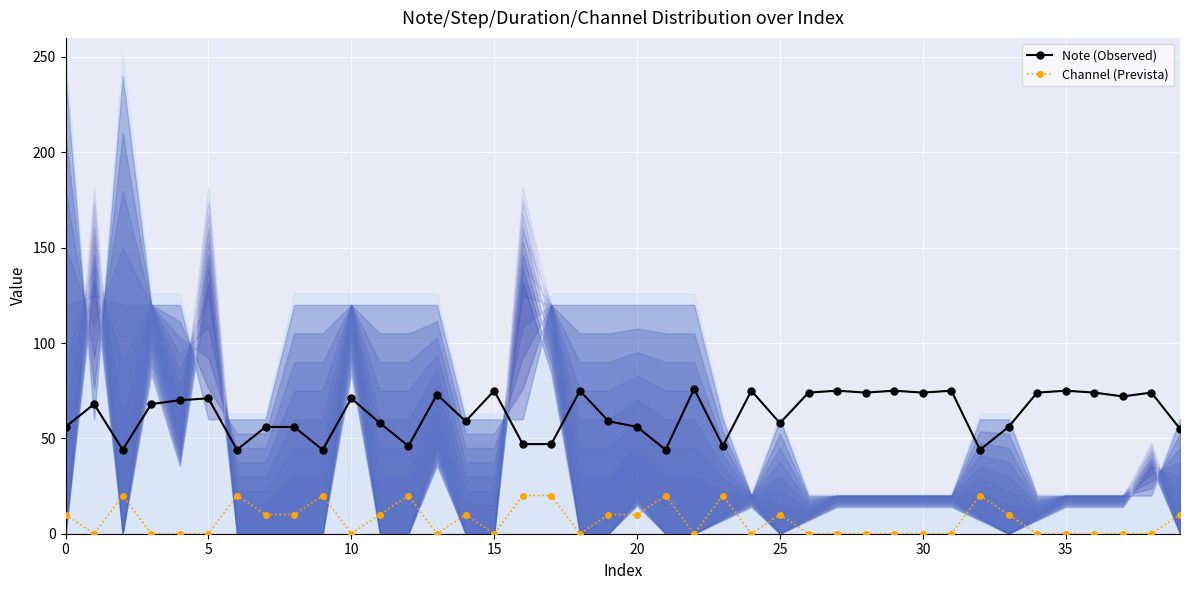

True or false: Channel (Prevista) and Note (Observed) cross at least once.

False